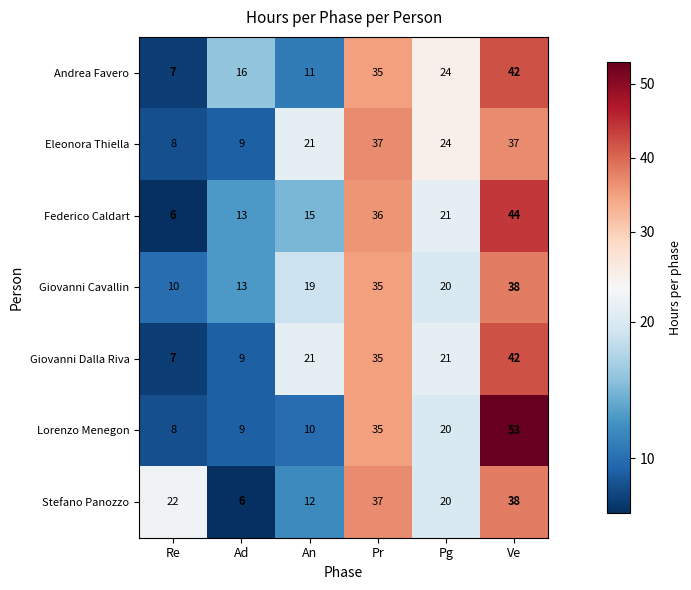

List the labels in order of Federico Caldart value, smallest first.

Re, Ad, An, Pg, Pr, Ve